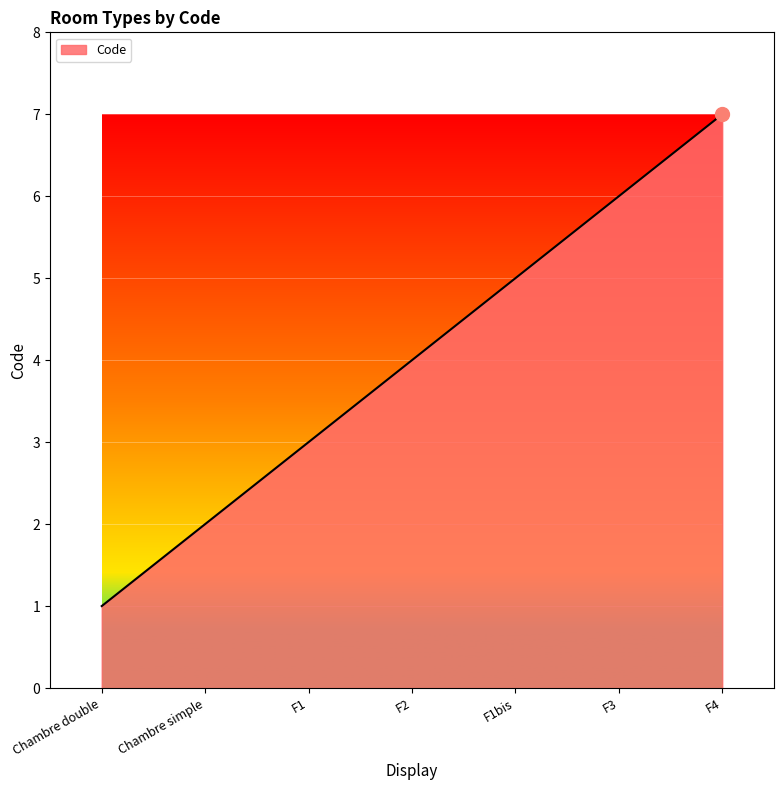

How many values are between 2 and 6?

5